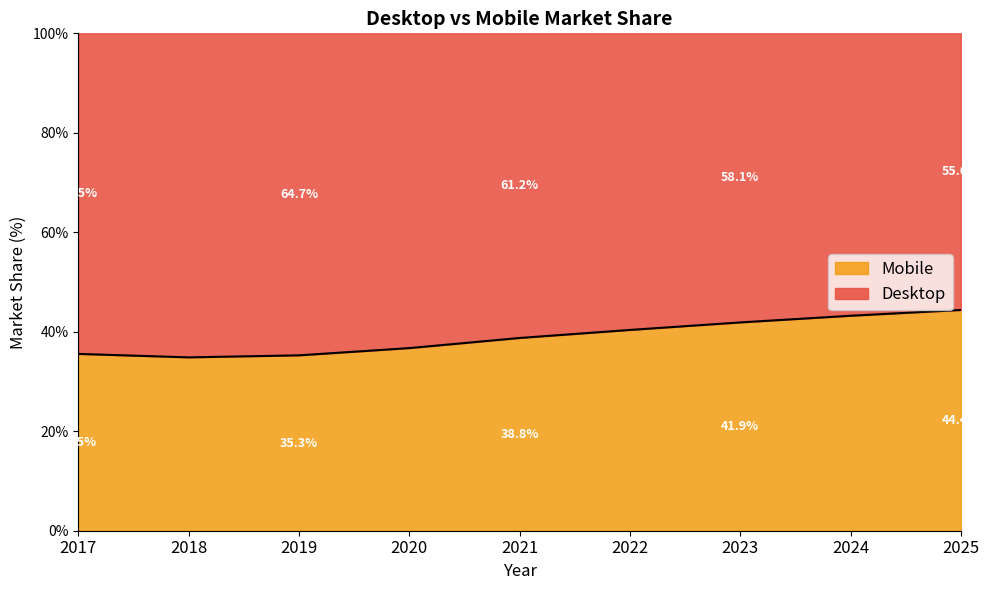

What is the smallest value displayed?

34.9